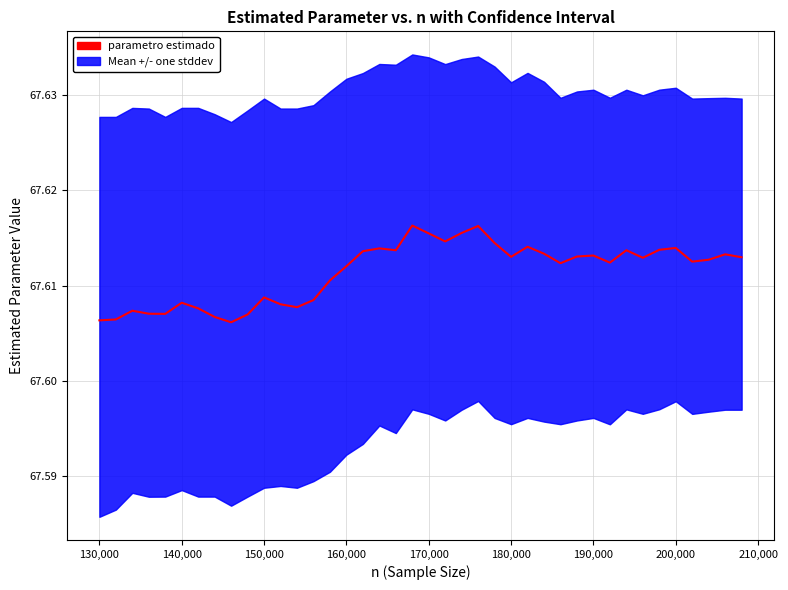

How many interior local peaks (higher than both neighbors) does the data have?

11